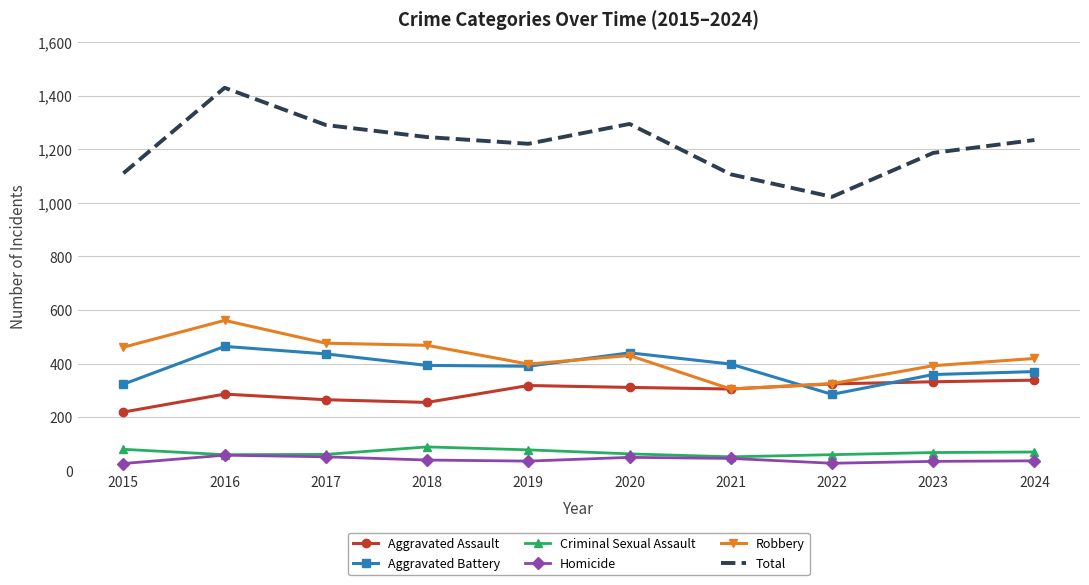

What is the average value of the Aggravated Assault series?

295